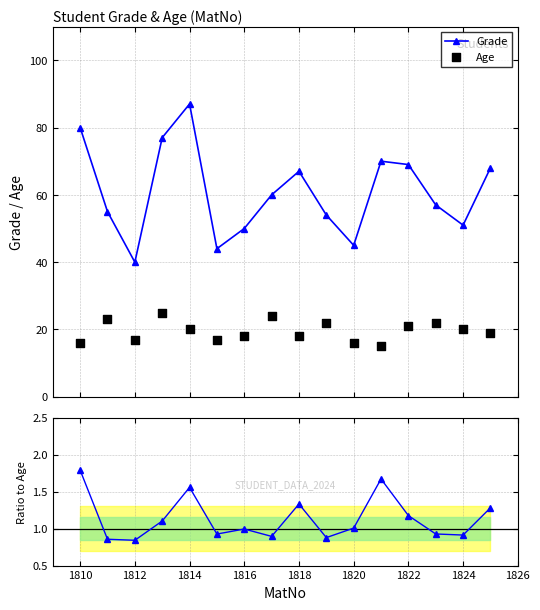

True or false: Grade has more than 2 points higher than both neighbors.

True